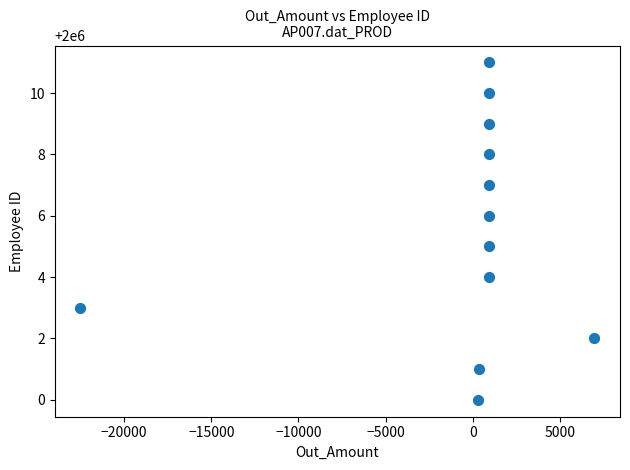

What is the range of Y values (max minus min)?

11